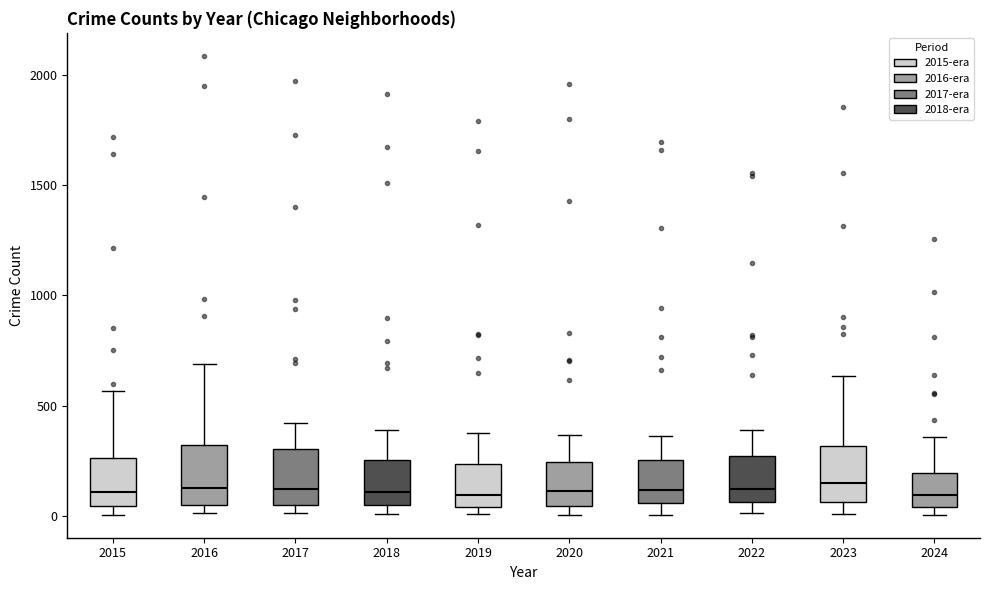

Reading left to right, read every box against the y-axis: the position of its median line, the range the box covers, and the ends of its whiskers. The values are not printed on the chart, so give them approximately, as read against the axis.

2015: median 100, box 50 to 250, whiskers 0 to 550
2016: median 150, box 50 to 300, whiskers 0 to 700
2017: median 100, box 50 to 300, whiskers 0 to 400
2018: median 100, box 50 to 250, whiskers 0 to 400
2019: median 100, box 50 to 250, whiskers 0 to 400
2020: median 100, box 50 to 250, whiskers 0 to 350
2021: median 100, box 50 to 250, whiskers 0 to 350
2022: median 100, box 50 to 250, whiskers 0 to 400
2023: median 150, box 50 to 300, whiskers 0 to 650
2024: median 100, box 50 to 200, whiskers 0 to 350